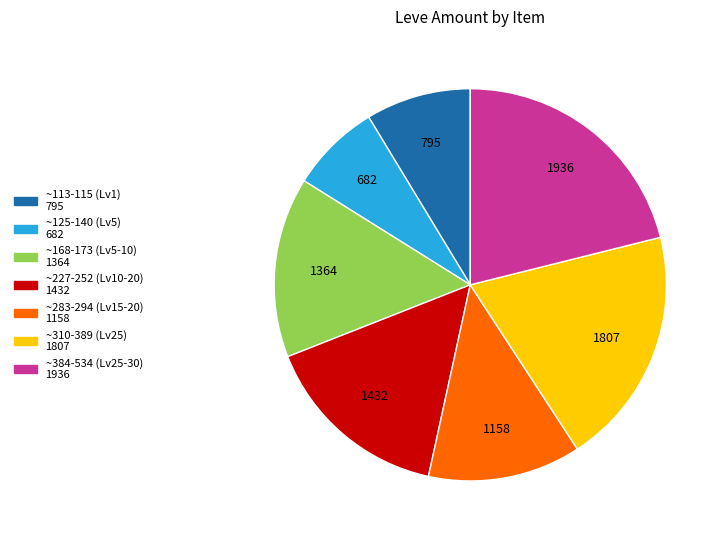

Does any single category account for the majority?

No